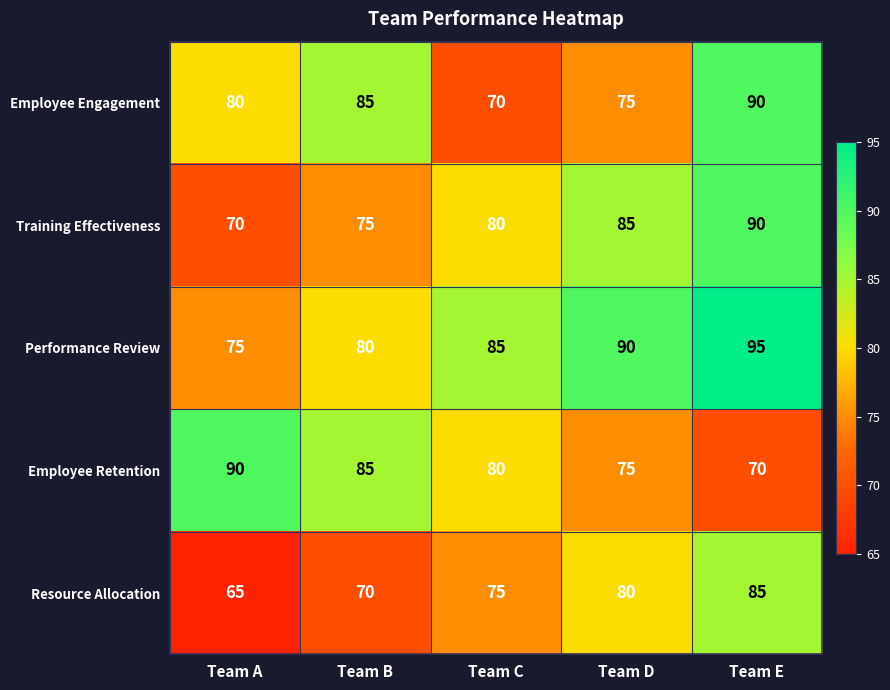

At which label is Resource Allocation closest to 75?

Team C